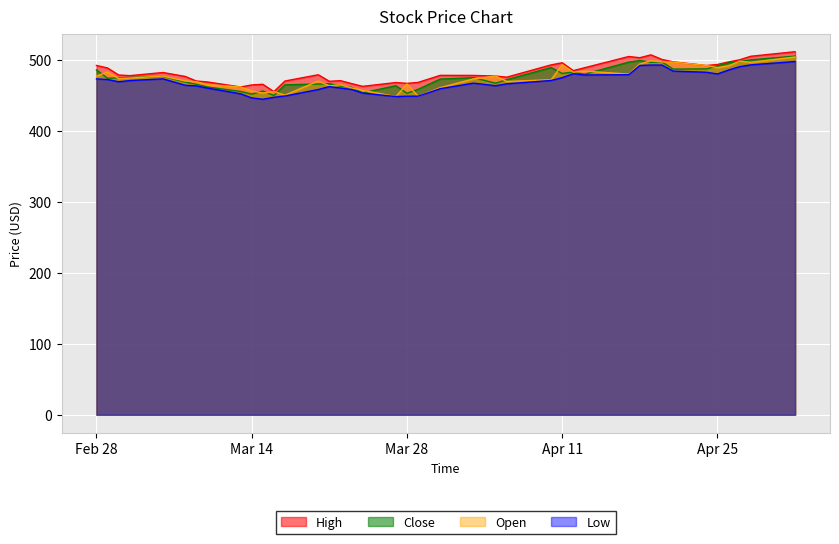

How many lines are shown in the chart?

4